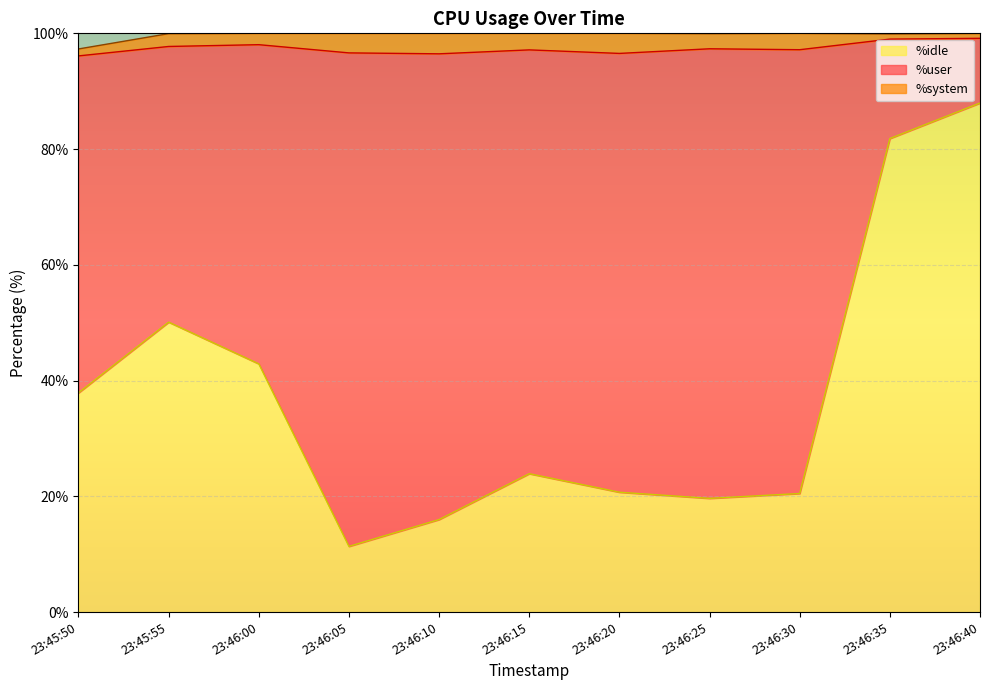

How many intersections are there between %user and %idle?

3